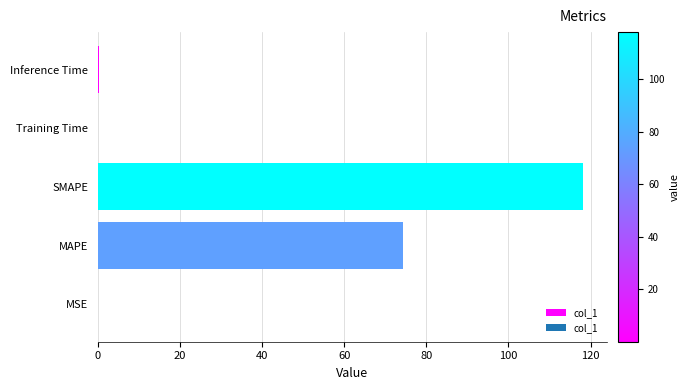

Which has a higher value, Inference Time or MAPE?

MAPE